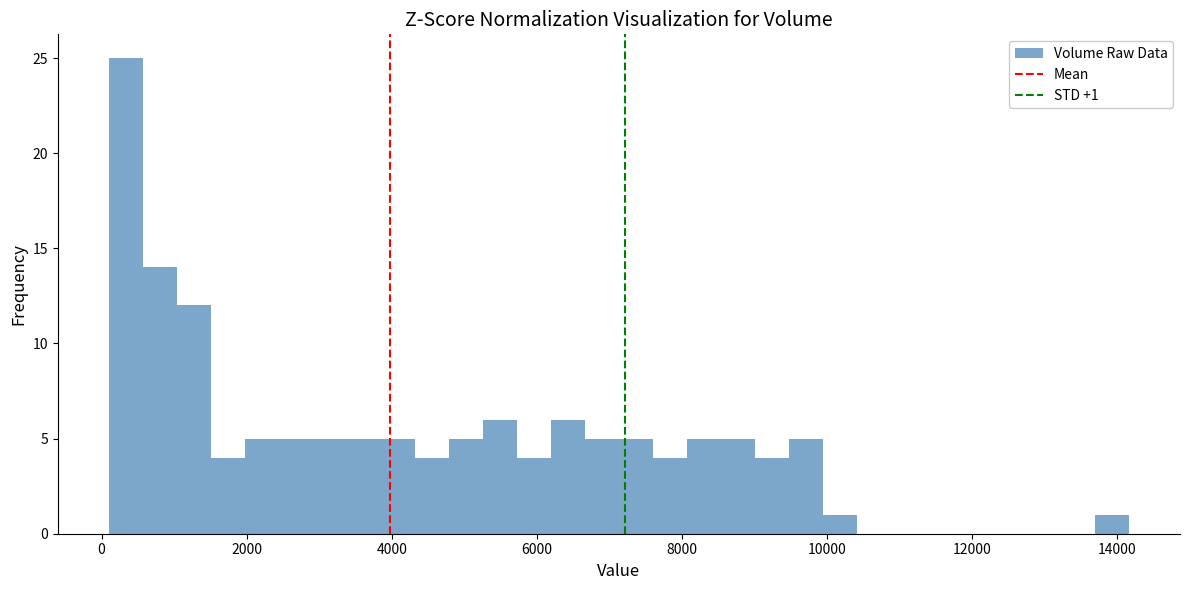

Around what value on the x-axis is the tallest bar? Give the approximate position of its centre, as read against the axis.

400